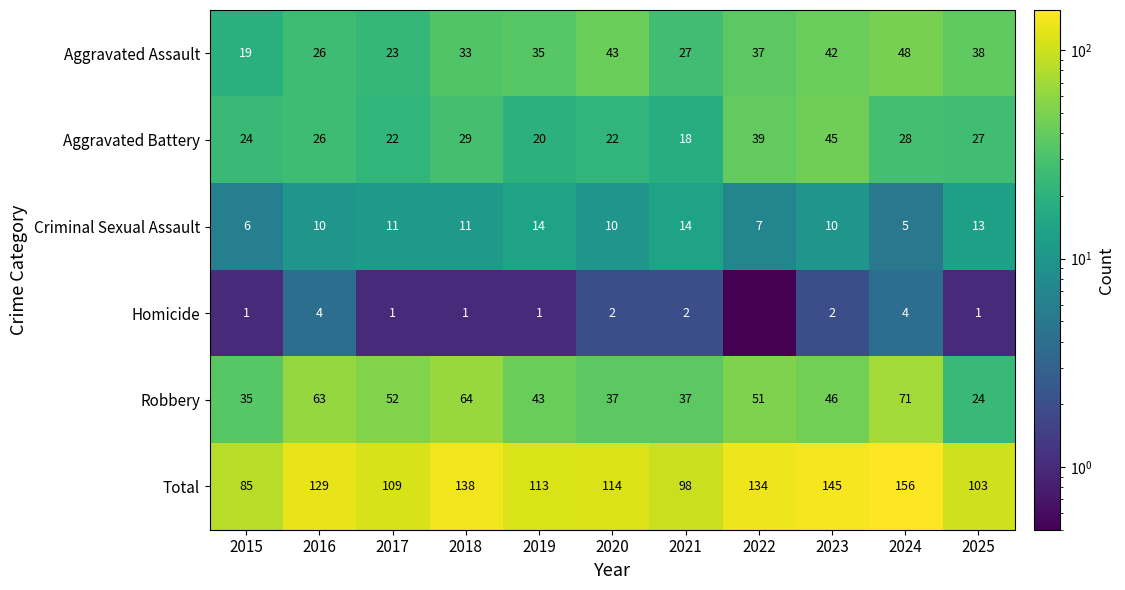

At 2020, list the series in order from largest to smallest.

Total, Aggravated Assault, Robbery, Aggravated Battery, Criminal Sexual Assault, Homicide